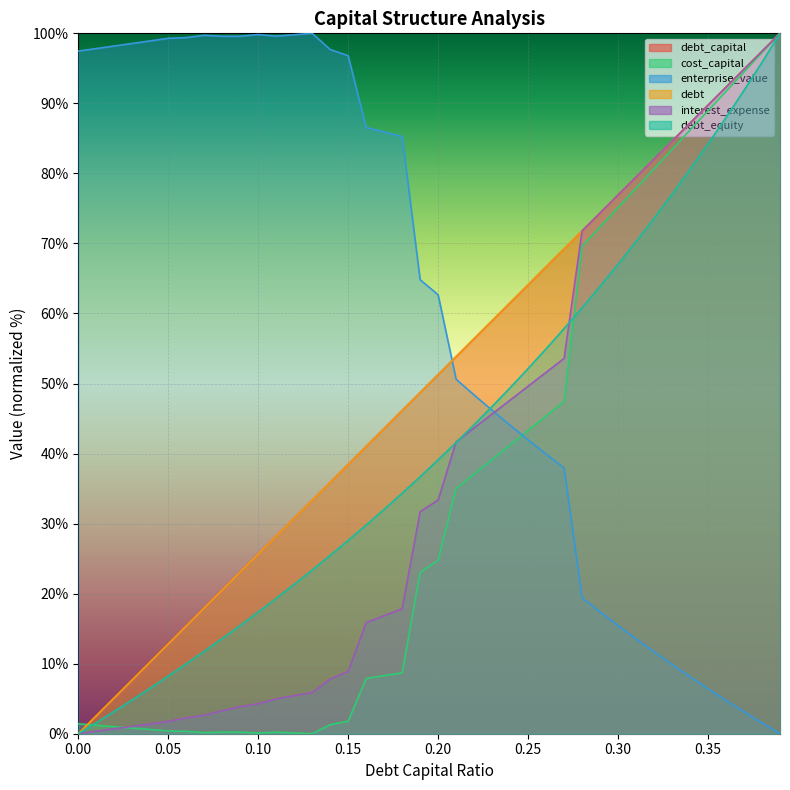

The interest_expense series shows 2.3 at 0.13. True or false?

False